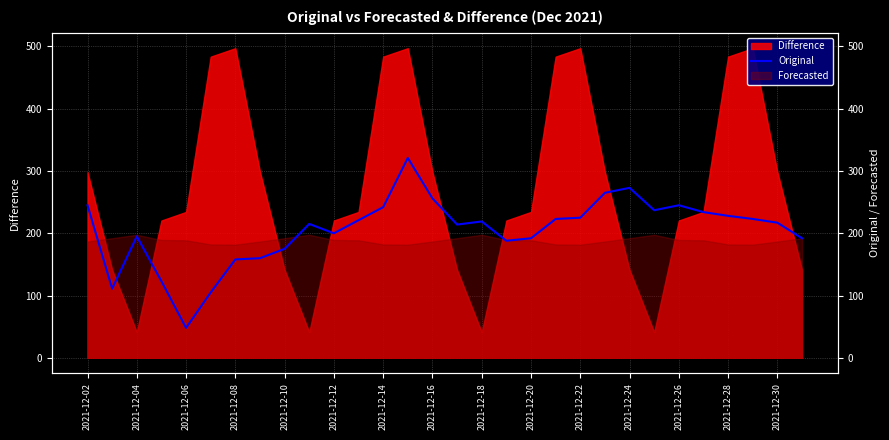

What is the approximate value at 2021-12-26, to the nearest 10?

240